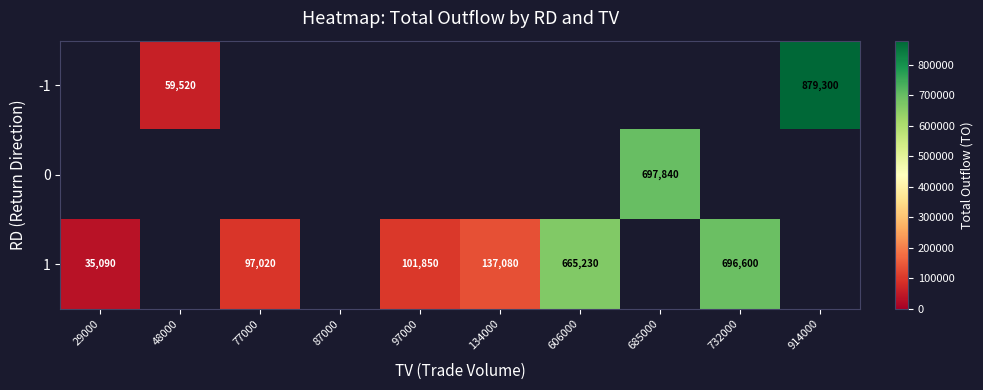

How many positive values does the 1 series have?

6